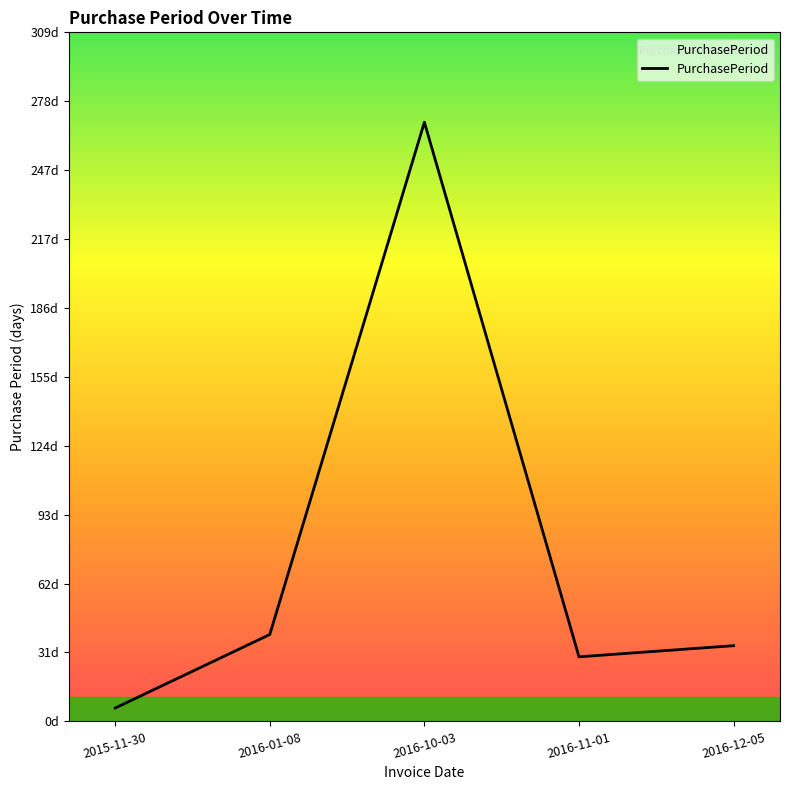

What is the label of the 3rd point from the left?

2016-10-03